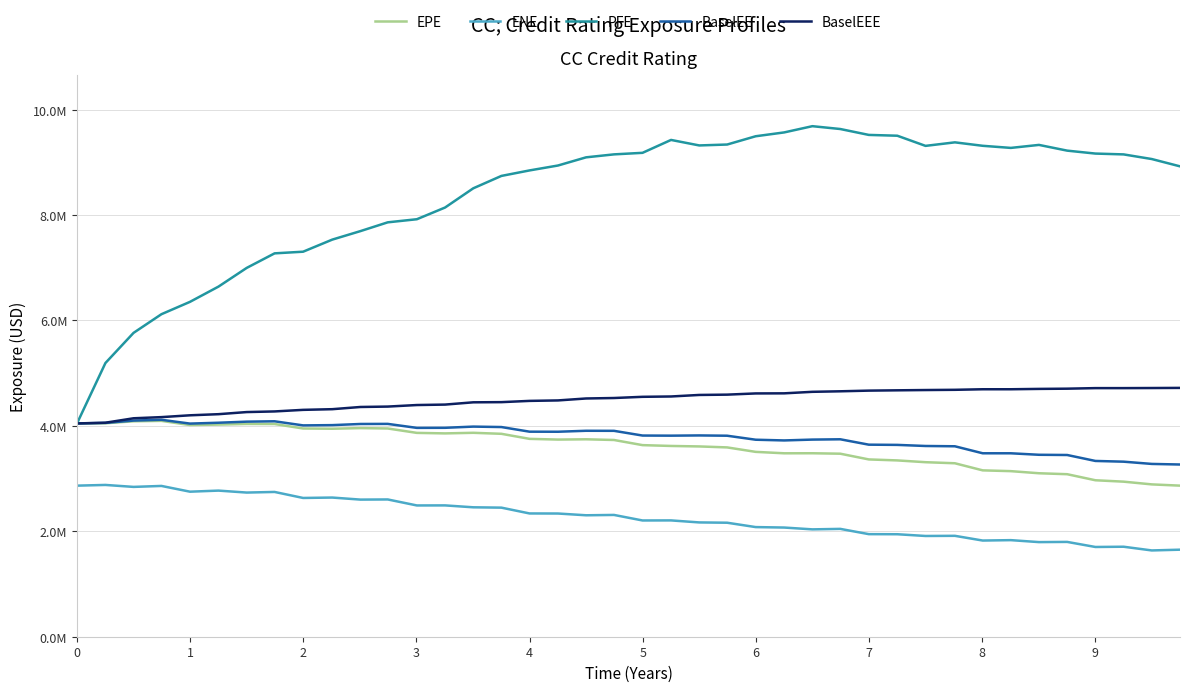

What are all the series names shown in the legend?

EPE, ENE, PFE, BaselEE, BaselEEE